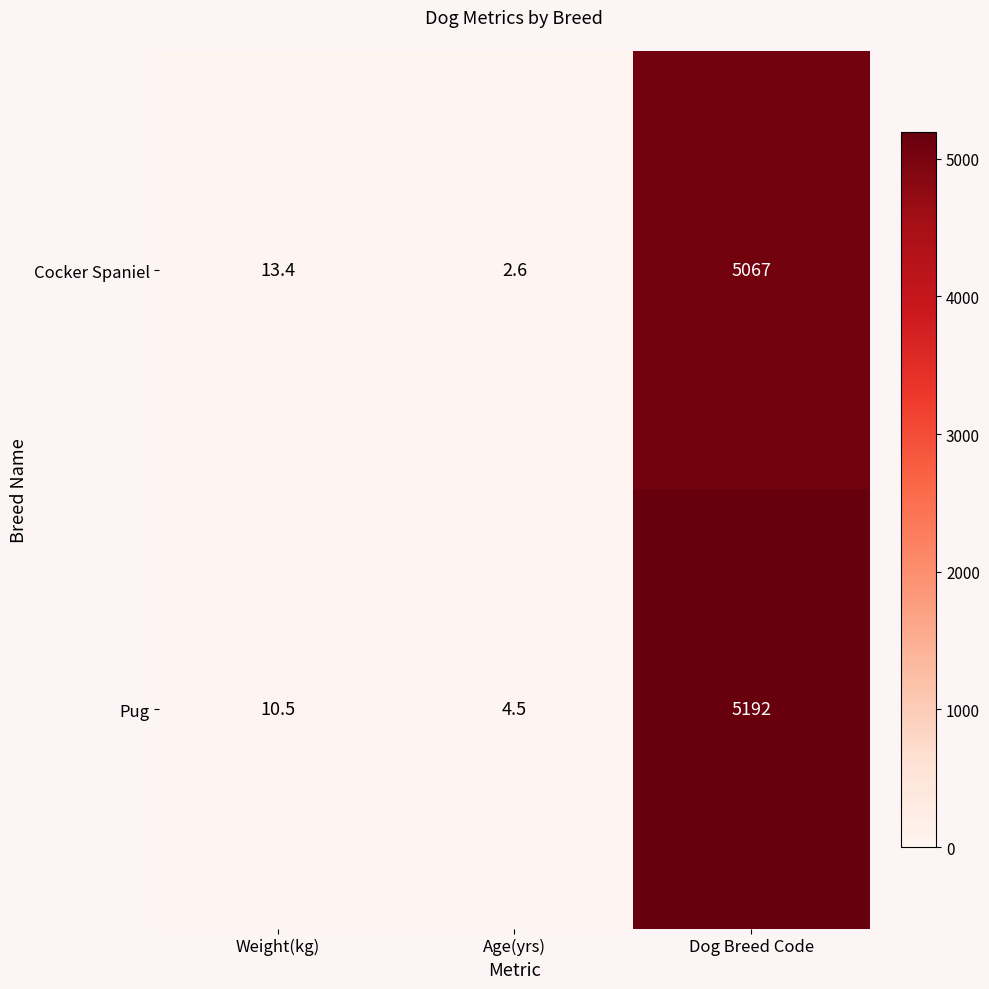

Which series changed the most between Weight(kg) and Age(yrs)?

Cocker Spaniel